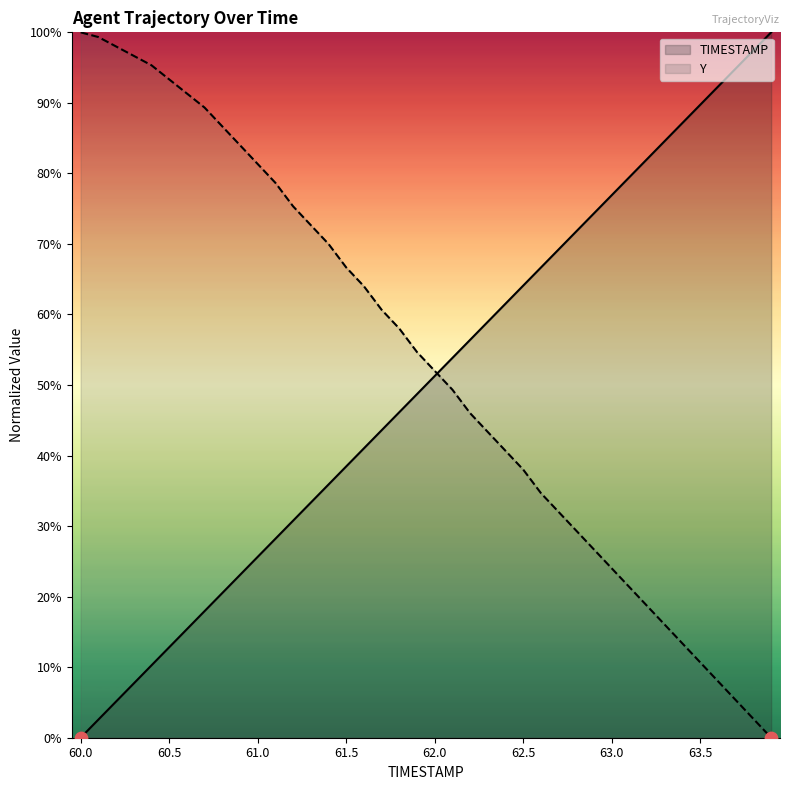

Which series reaches the maximum Y coordinate?

TIMESTAMP